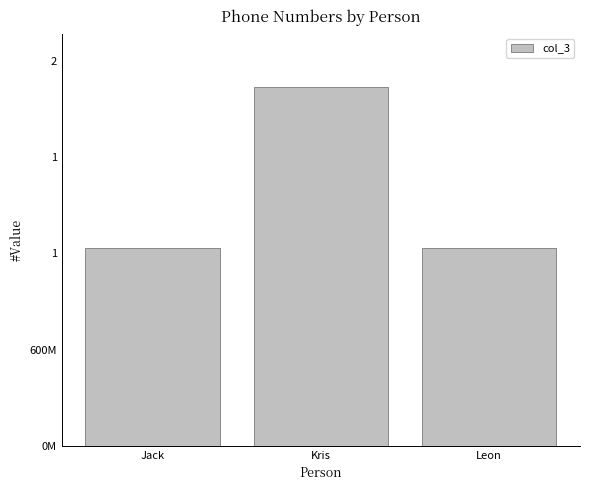

Does the chart contain any negative values?

No